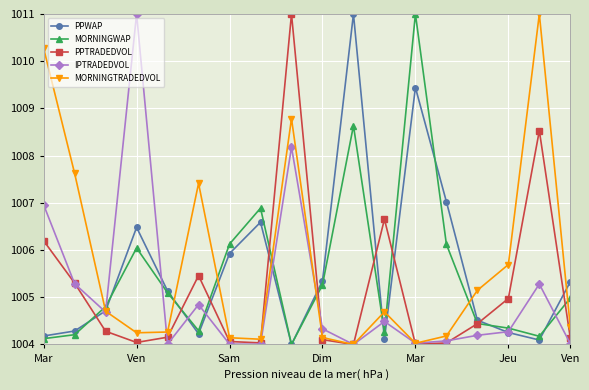

How many lines are shown in the chart?

5